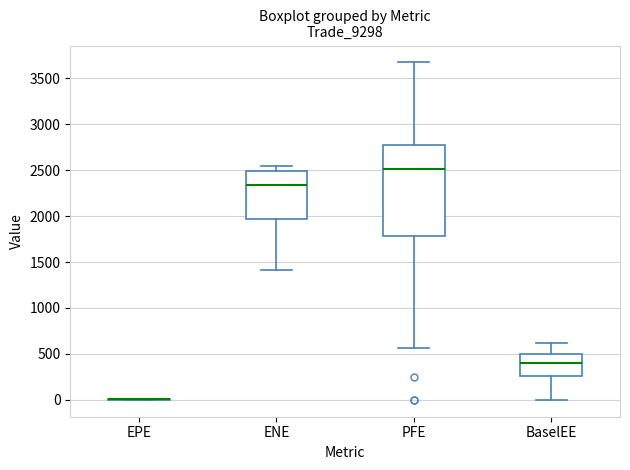

Reading left to right, read every box against the y-axis: the position of its median line, the range the box covers, and the ends of its whiskers. The values are not printed on the chart, so give them approximately, as read against the axis.

EPE: box collapsed to a line at 0, whiskers 0 to 0
ENE: median 2350, box 1950 to 2500, whiskers 1400 to 2550
PFE: median 2500, box 1800 to 2750, whiskers 550 to 3650
BaselEE: median 400, box 250 to 500, whiskers 0 to 600